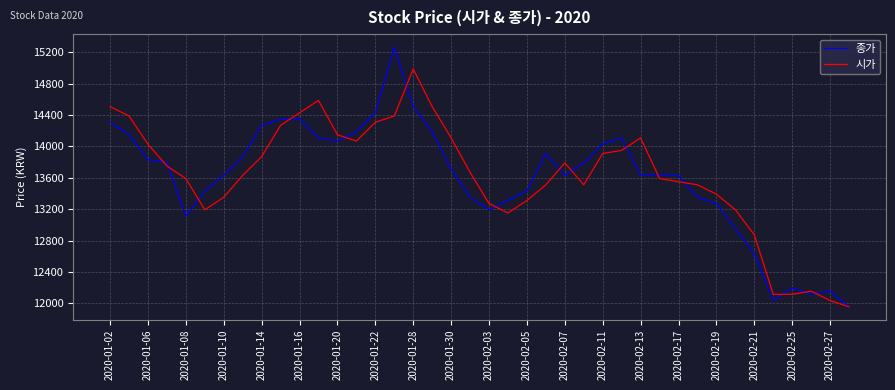

Reading left to right, list all the values displayed in this chart.

종가: 14308	14149	13830	13790	13112	13431	13630	13870	14268	14348	14348	14109	14069	14188	14428	15264	14507	14188	13710	13351	13192	13312	13431	13909	13630	13790	14029	14109	13630	13630	13630	13351	13272	12953	12634	12036	12196	12116	12156	11957
시가: 14507	14387	14028	13750	13590	13192	13351	13630	13869	14268	14427	14586	14148	14068	14307	14387	14985	14507	14108	13670	13271	13152	13311	13510	13789	13510	13909	13949	14108	13590	13550	13510	13391	13192	12873	12115	12115	12155	12036	11956